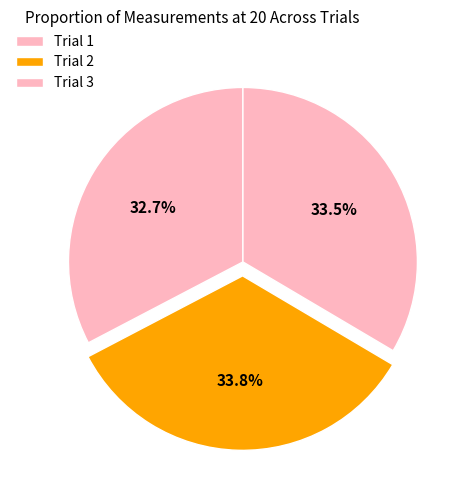

True or false: Trial 3 accounts for 45% of the total.

False